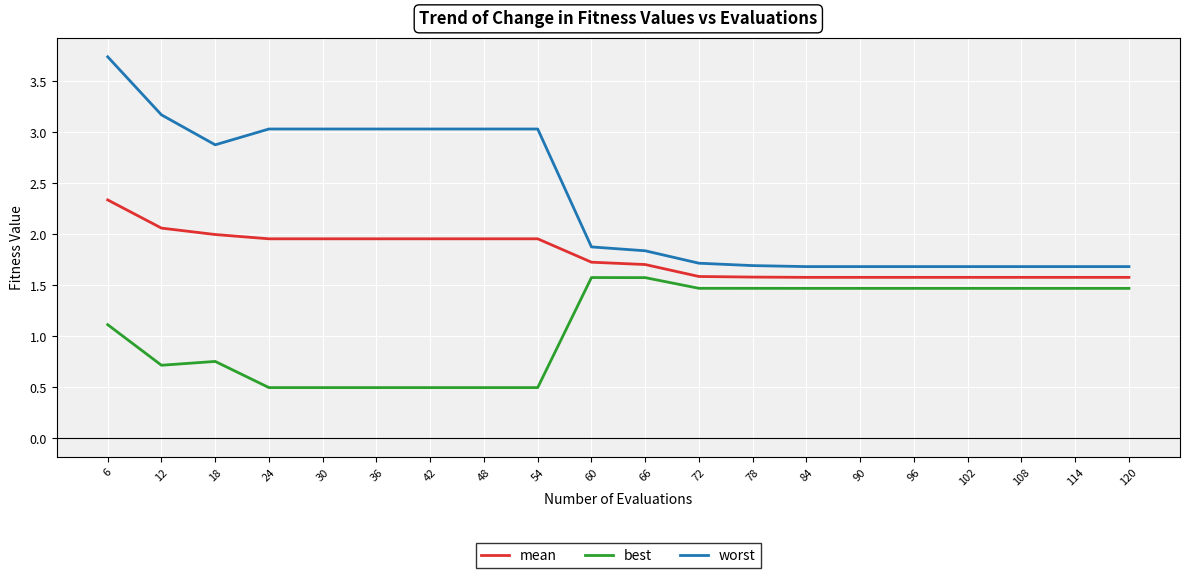

Is it true that worst equals 0.5 at 90?

False